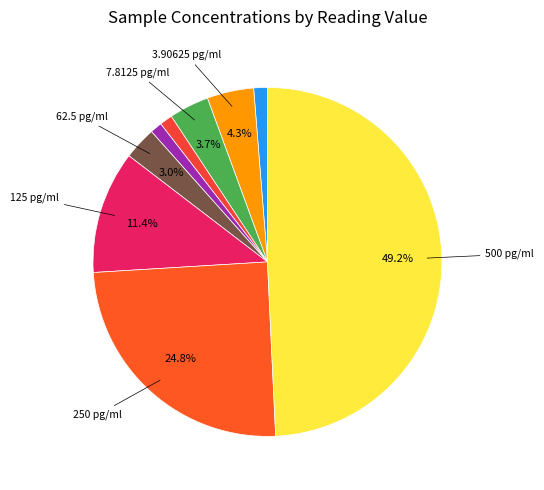

Is there any slice that represents more than half of the pie?

No